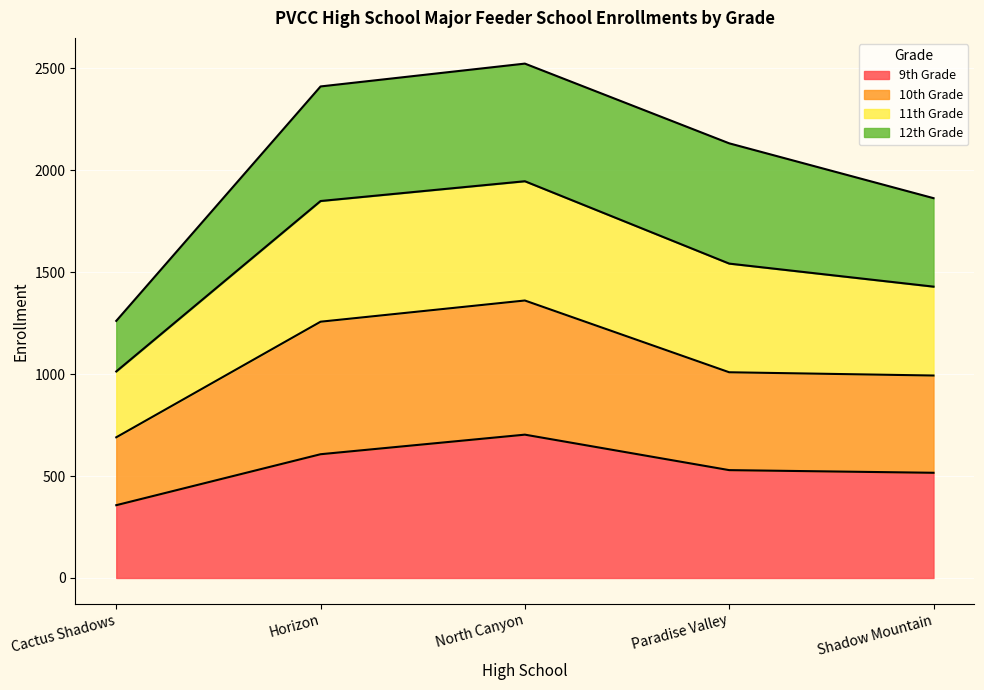

What is the total value across all series at Horizon?

2411